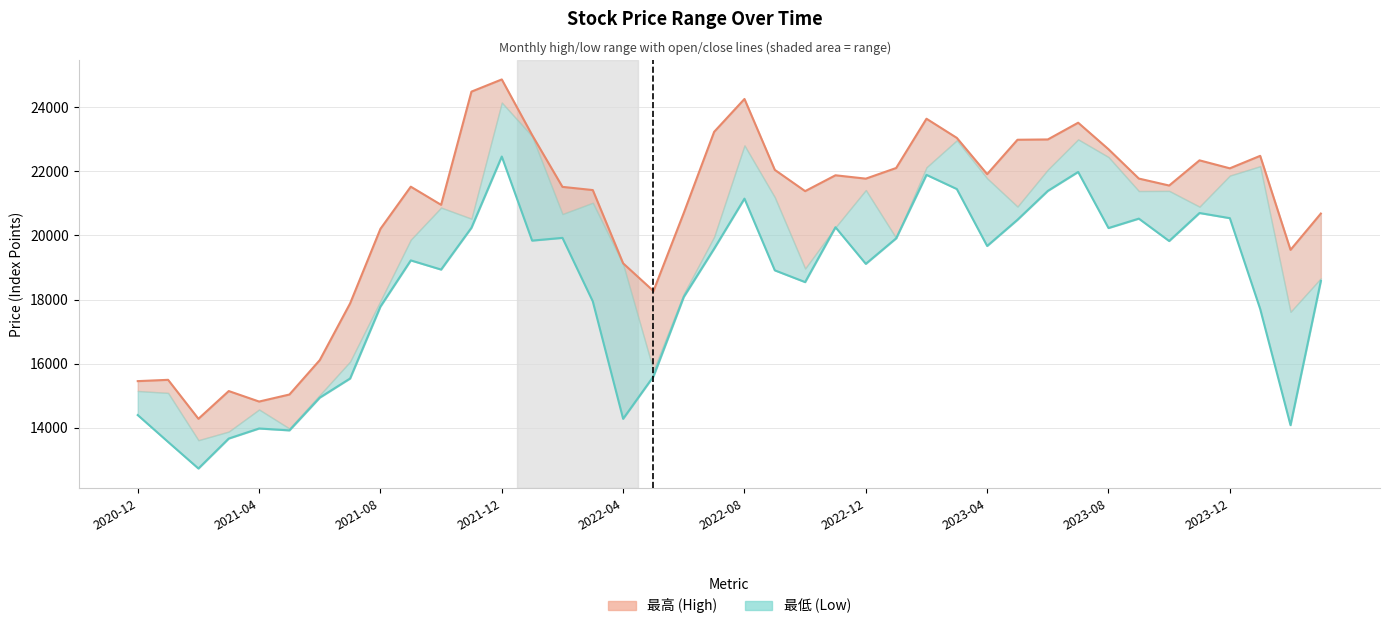

What is the value of the 最高 (High) point at the 12th from the left?

24486.0